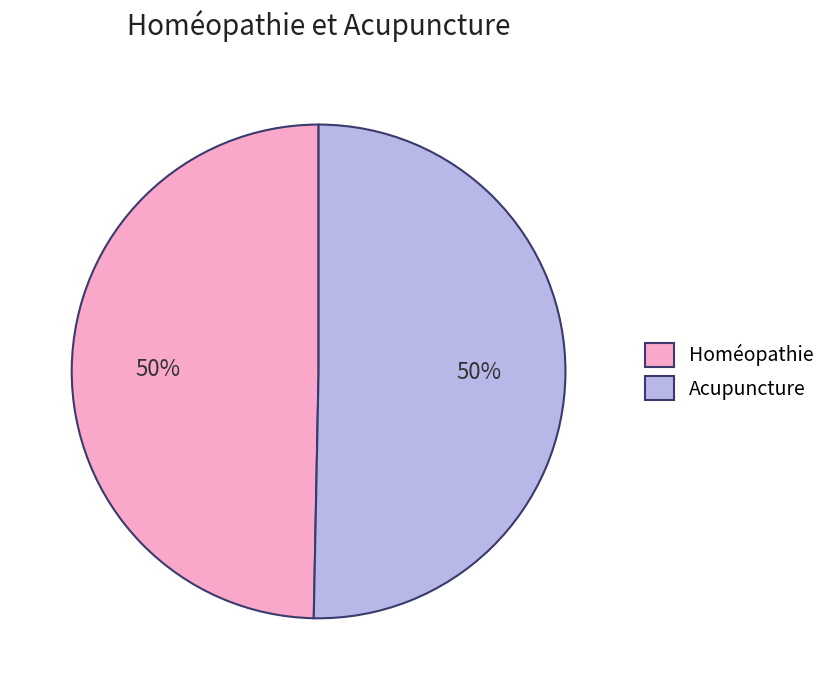

True or false: Homéopathie accounts for 43% of the total.

False